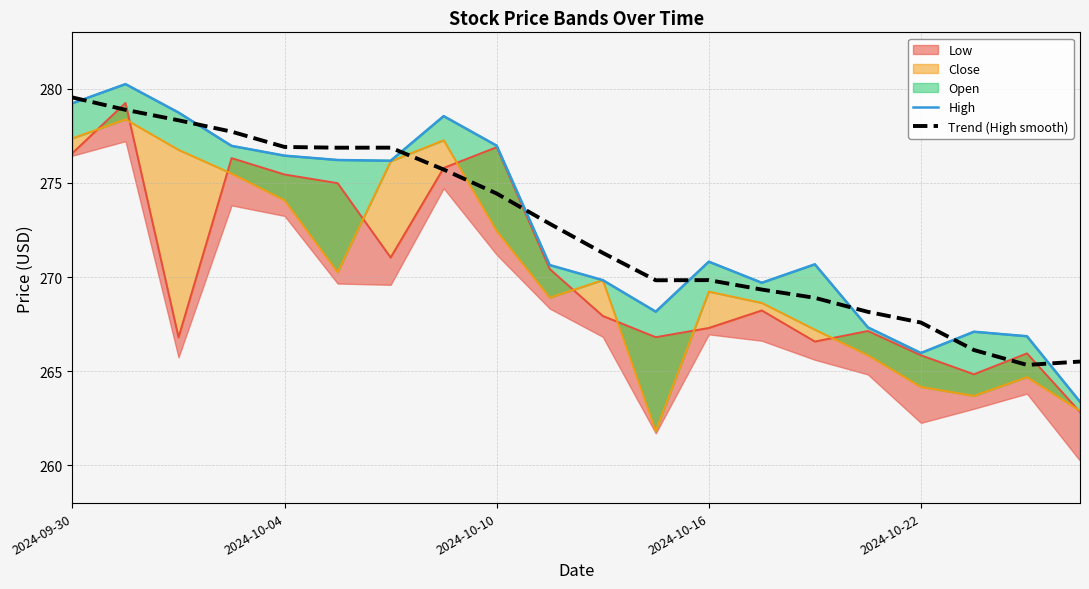

What is the maximum value for Trend (High smooth)?

279.5